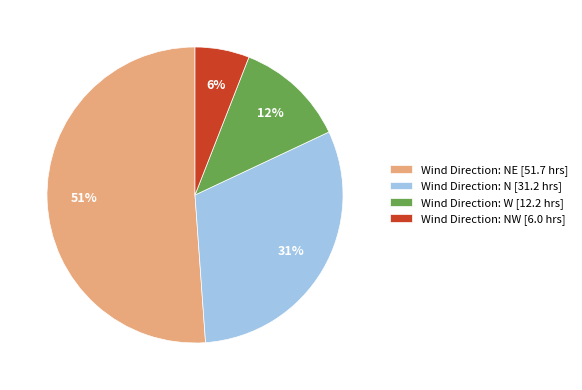

Is the sum of Wind Direction: W [12.2 hrs] and Wind Direction: NW [6.0 hrs] greater than half?

No